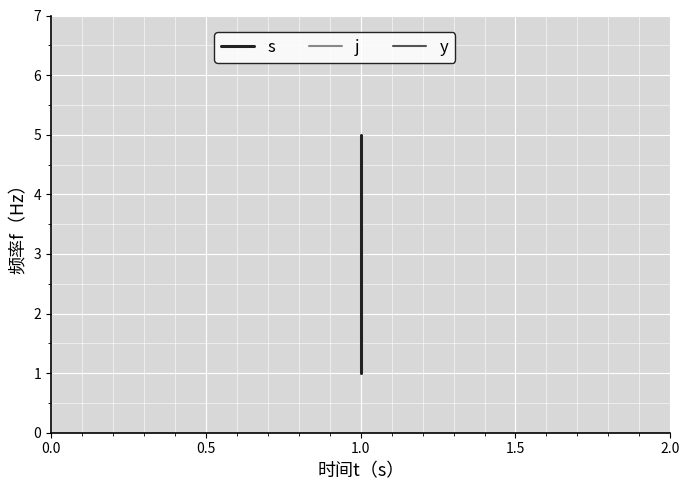

How many series are shown in this chart?

3